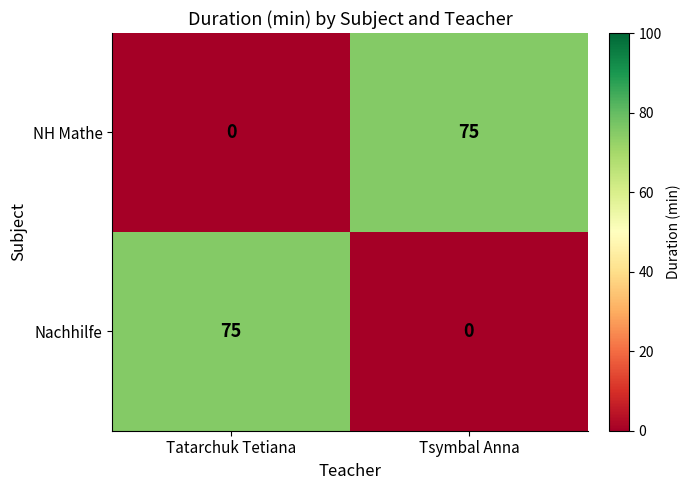

What is the difference between the Nachhilfe values at Tsymbal Anna and Tatarchuk Tetiana?

75